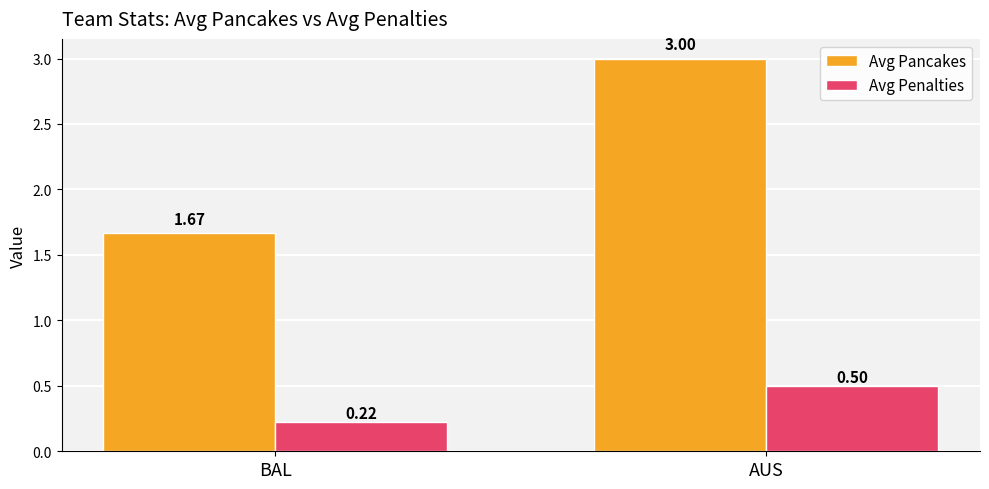

Which series changed the most between BAL and AUS?

Avg Pancakes